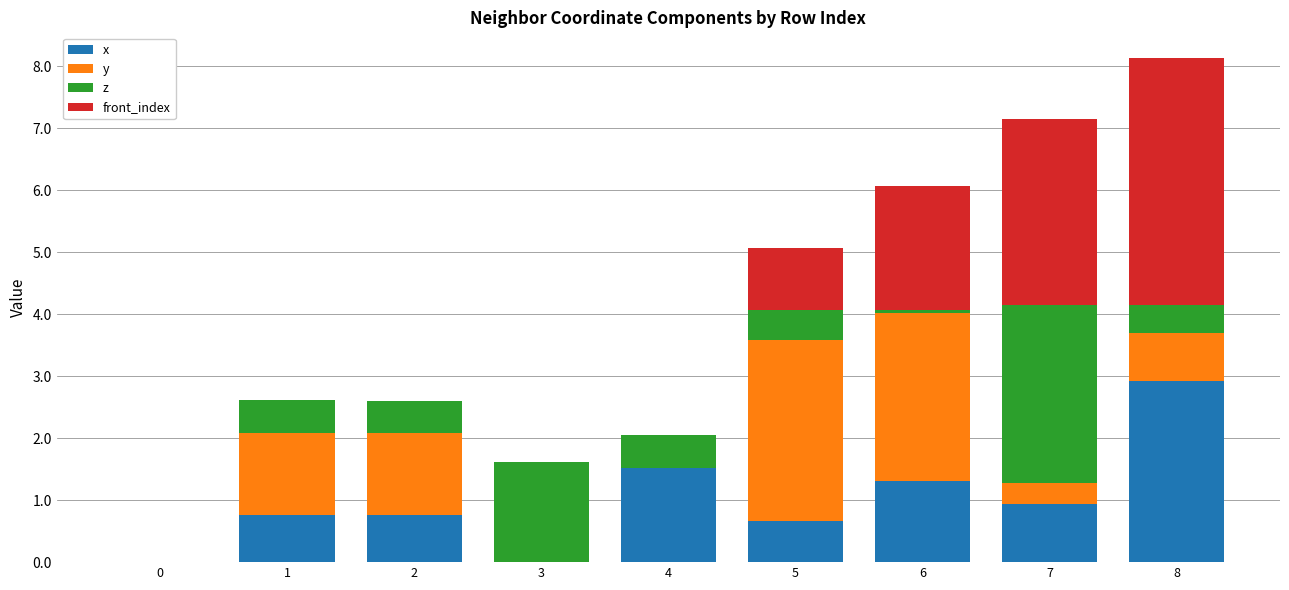

Count the number of categories in the chart.

9